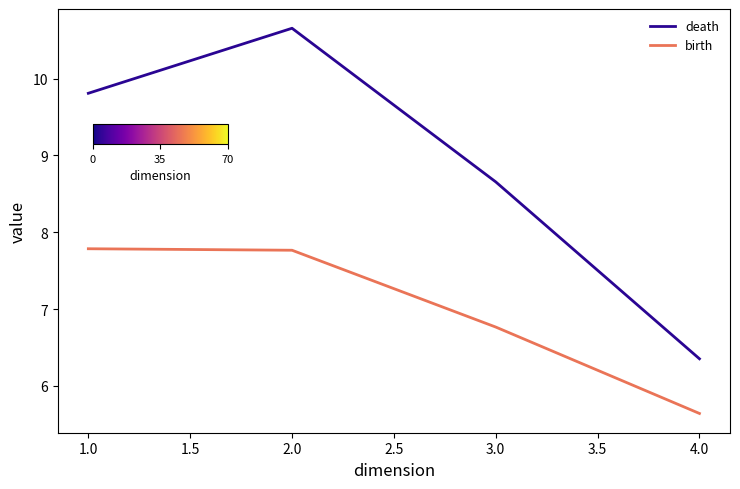

Rank the series at 1.0 from lowest to highest value.

birth, death